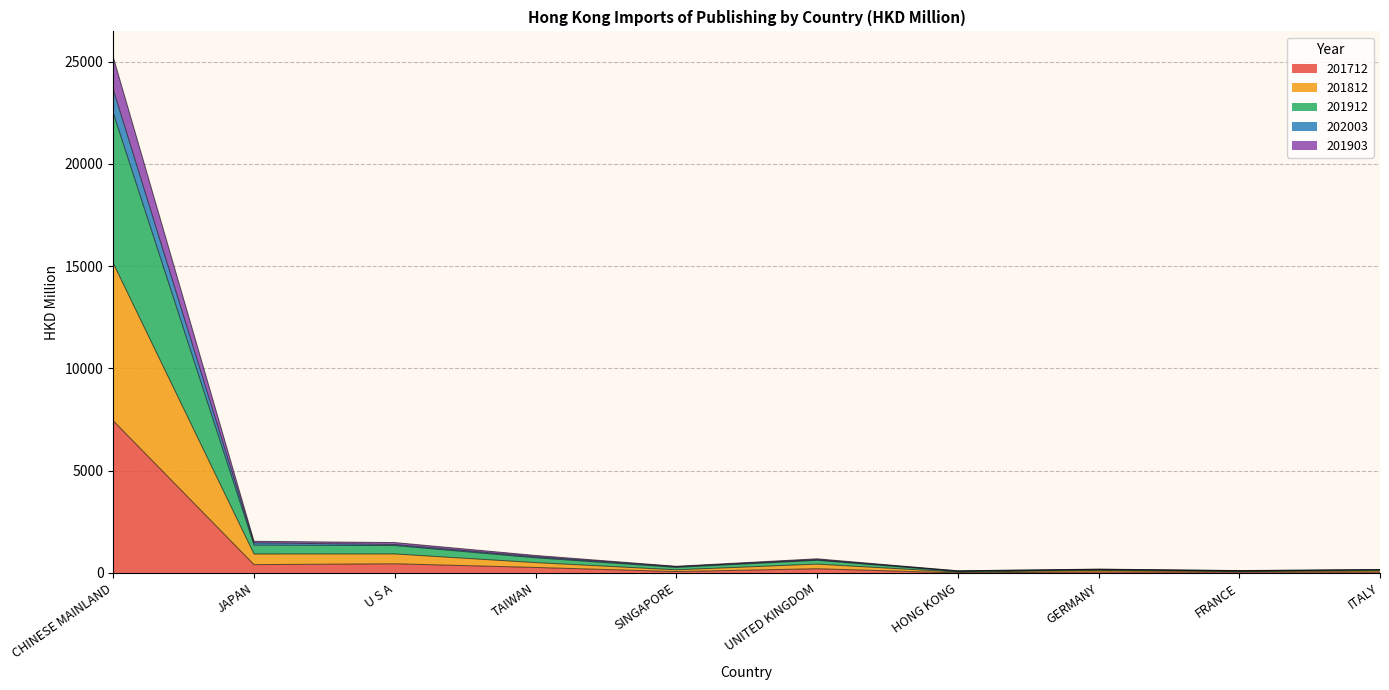

How many data points in 201712 are less than 207?

5